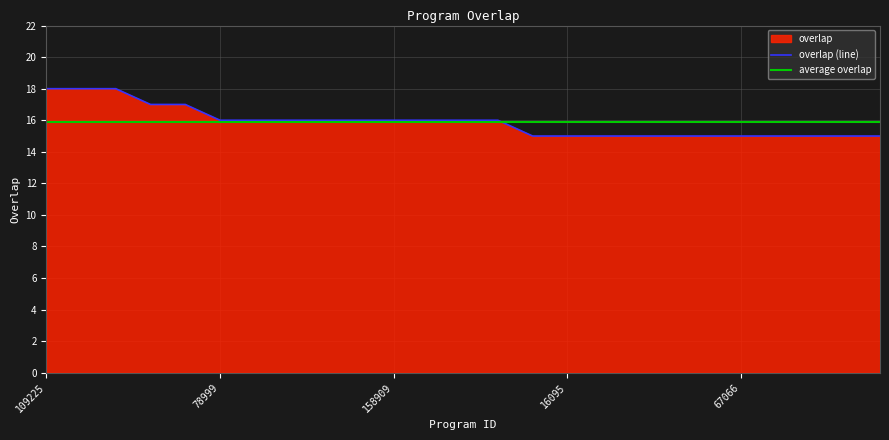

What is the sum of the values at 97285 and 128176?

33